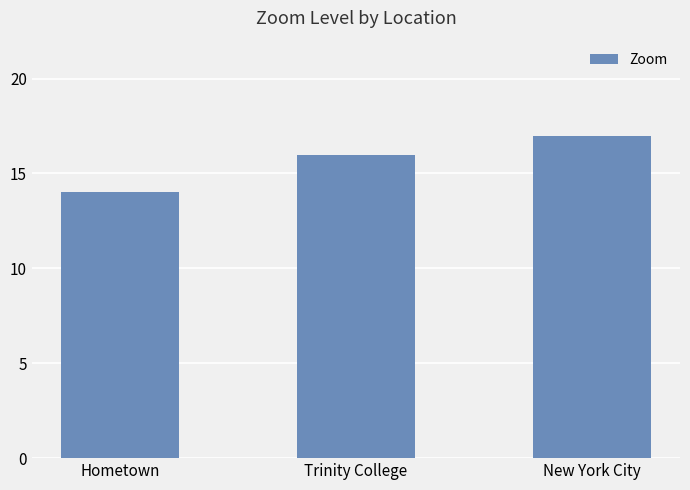

How many values are between 14 and 17?

3